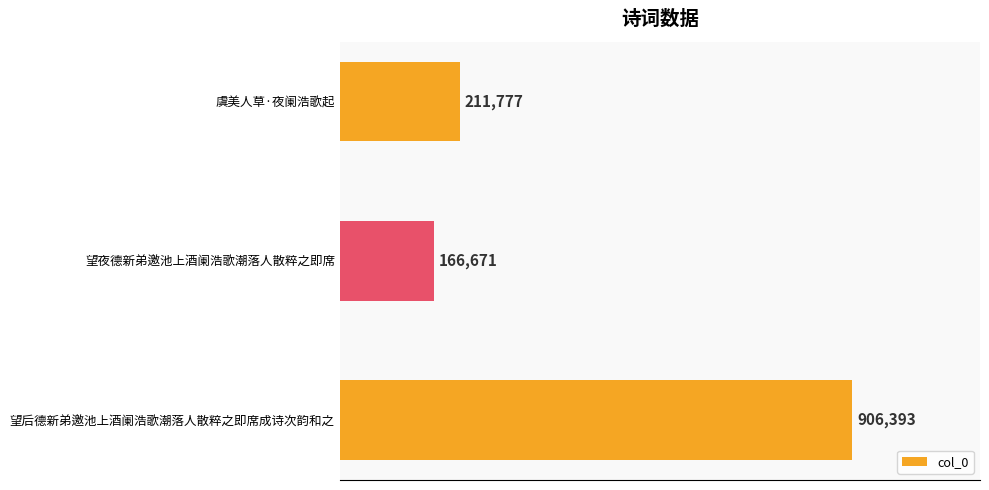

What is the smallest value displayed?

166671